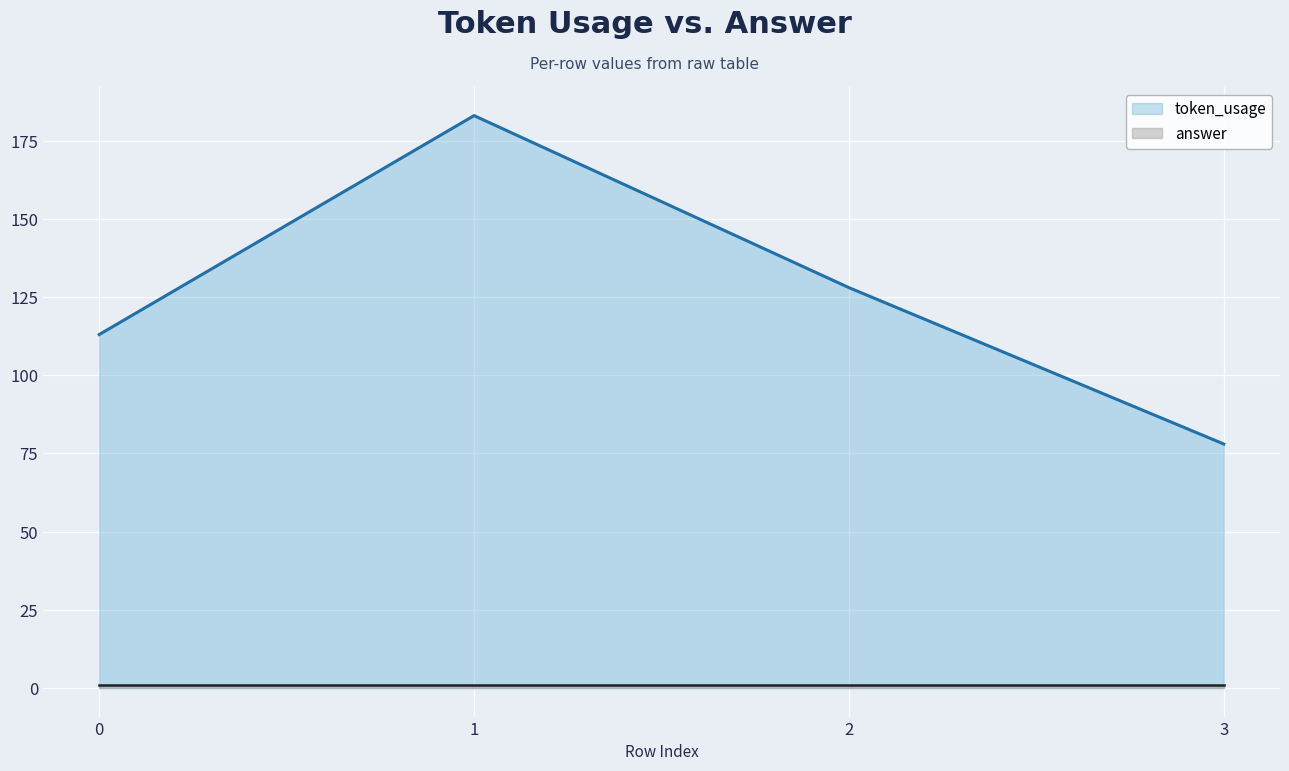

True or false: answer and token_usage intersect in this chart.

False